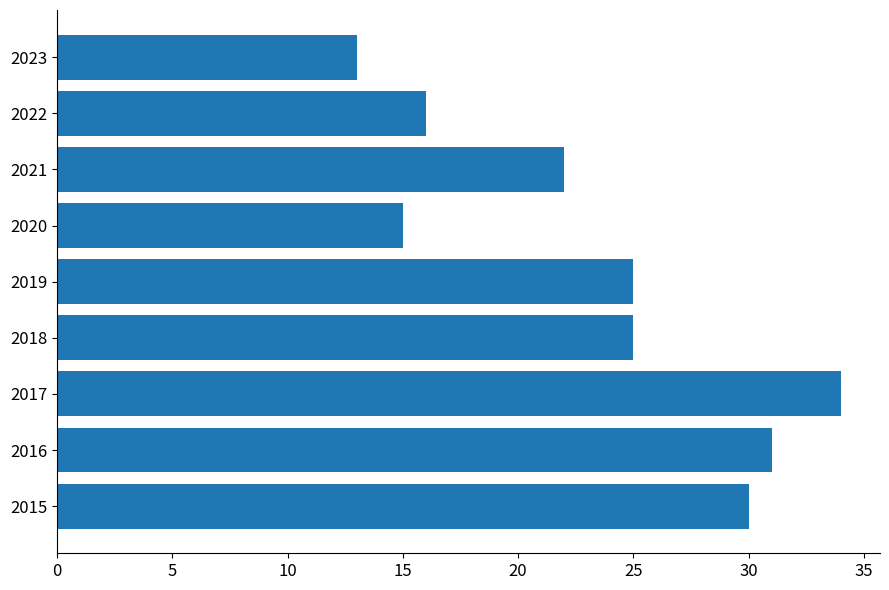

Which category has the lowest value across all series?

2023